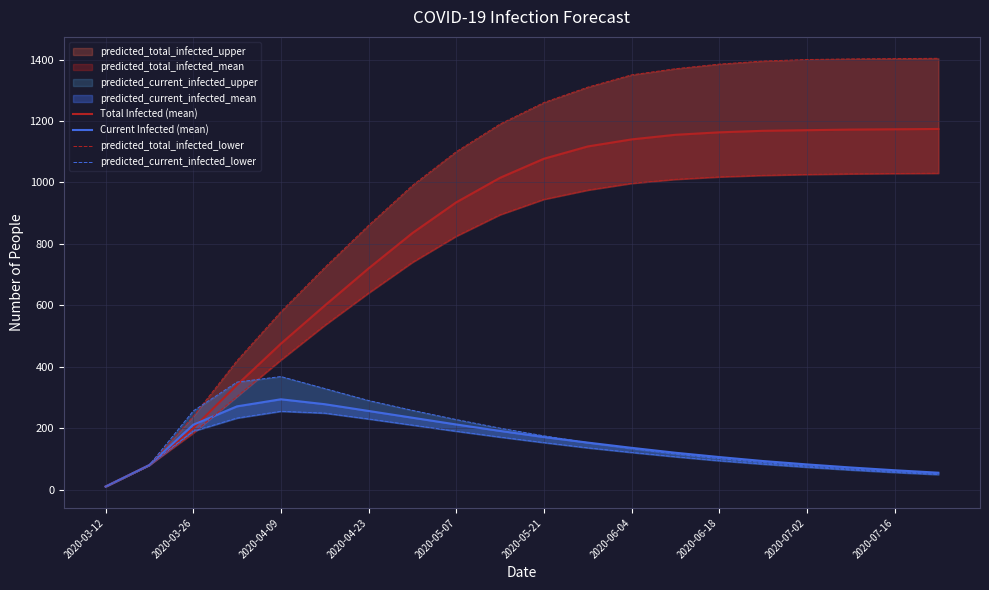

How many lines are shown in the chart?

4